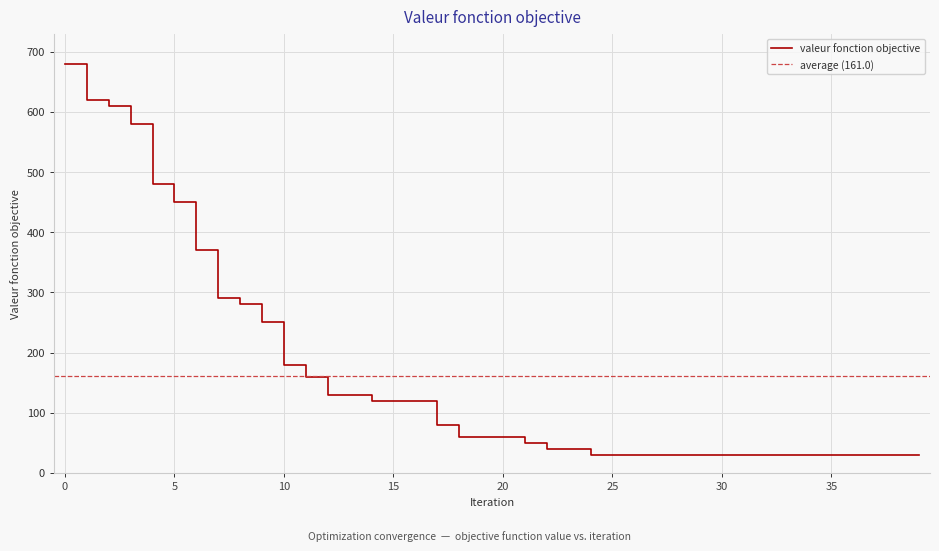

What is the change in value from 3 to 23?

-540